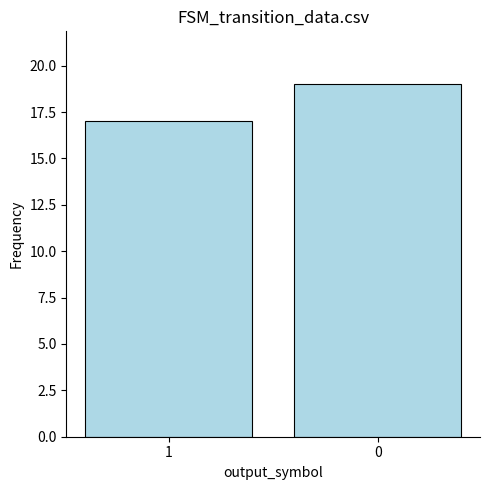

Are the bars horizontal?

No